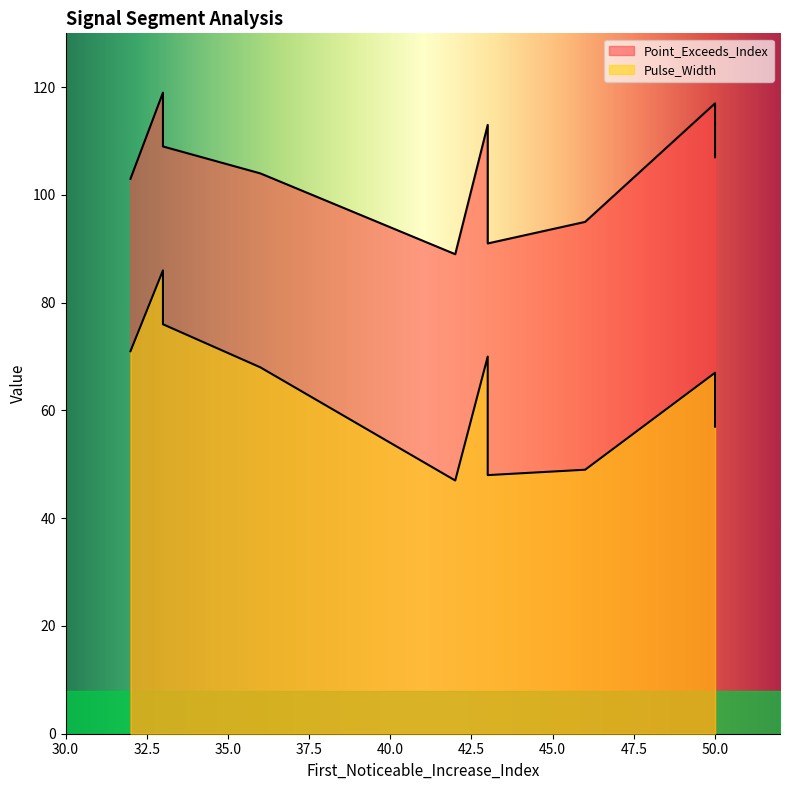

Which has a higher value, 36 or 43?

43